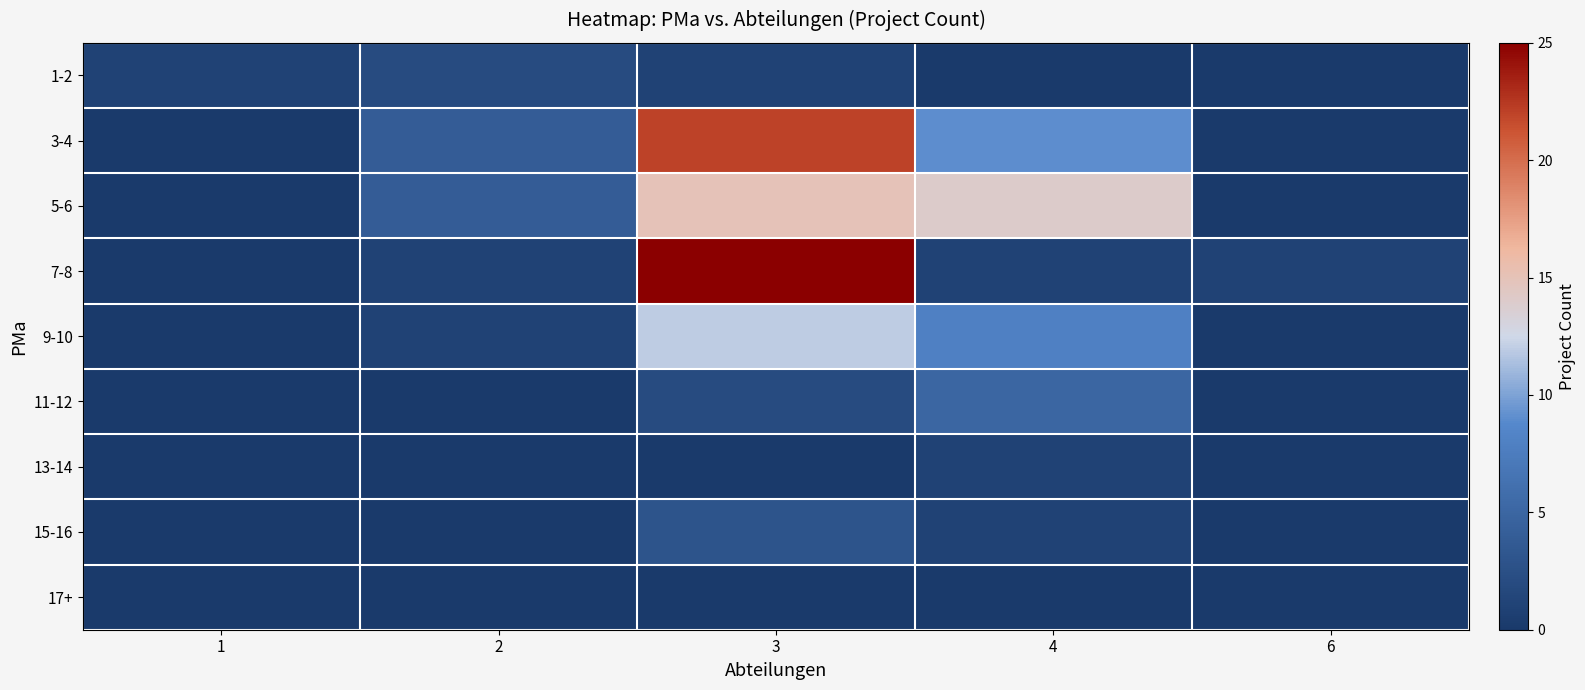

Reading left to right, list all the values displayed in this chart.

1-2: 1=1	2=2	3=1	4=0	6=0
3-4: 1=0	2=4	3=22	4=9	6=0
5-6: 1=0	2=4	3=15	4=14	6=0
7-8: 1=0	2=1	3=25	4=1	6=1
9-10: 1=0	2=1	3=12	4=8	6=0
11-12: 1=0	2=0	3=2	4=5	6=0
13-14: 1=0	2=0	3=0	4=1	6=0
15-16: 1=0	2=0	3=3	4=1	6=0
17+: 1=0	2=0	3=0	4=0	6=0